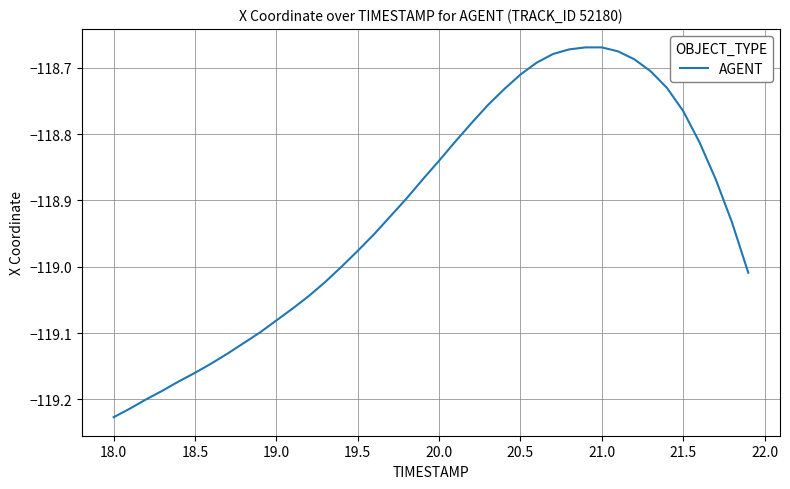

What is the smallest value displayed?

-119.2